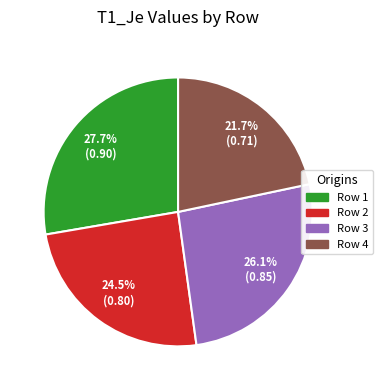

Does Row 4 account for over 50% of the chart?

No